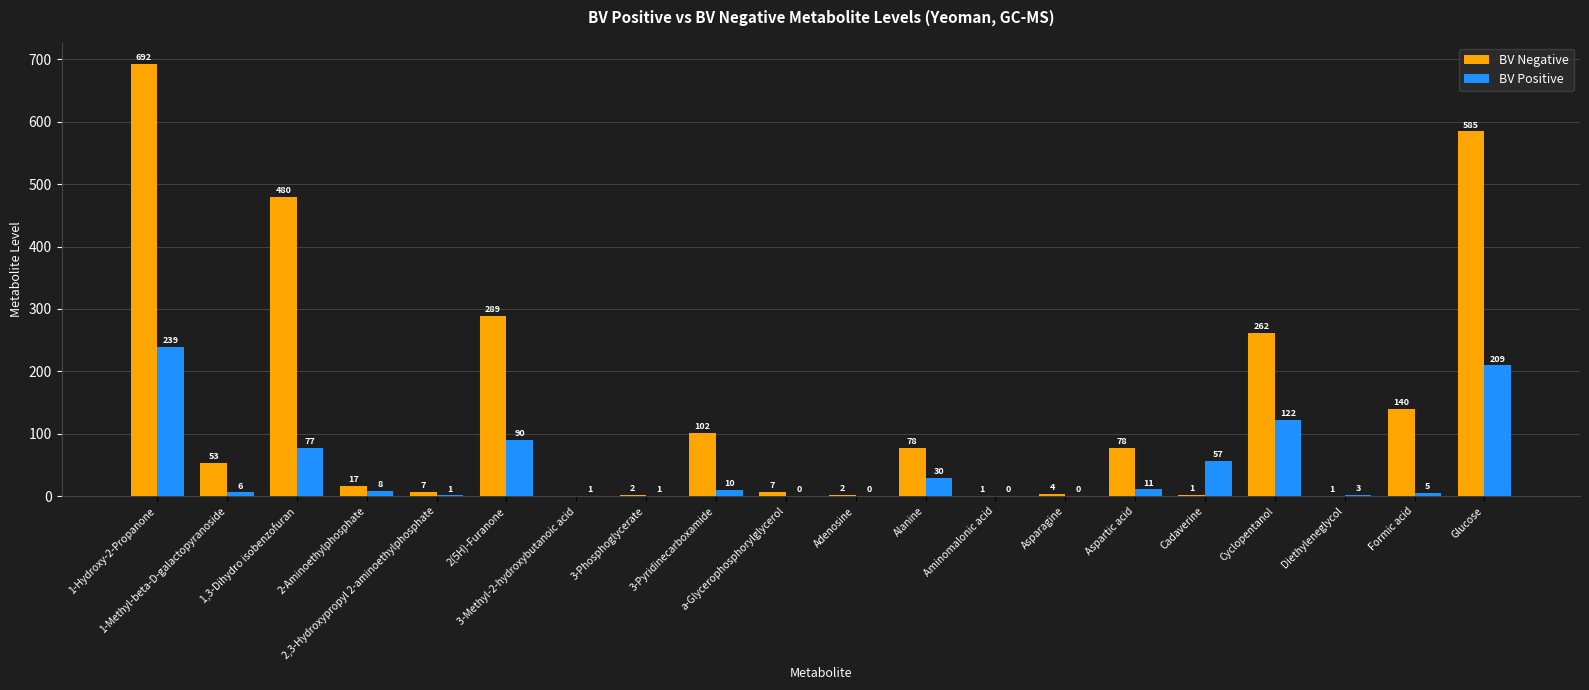

What is the sum of all BV Positive values?

871.9